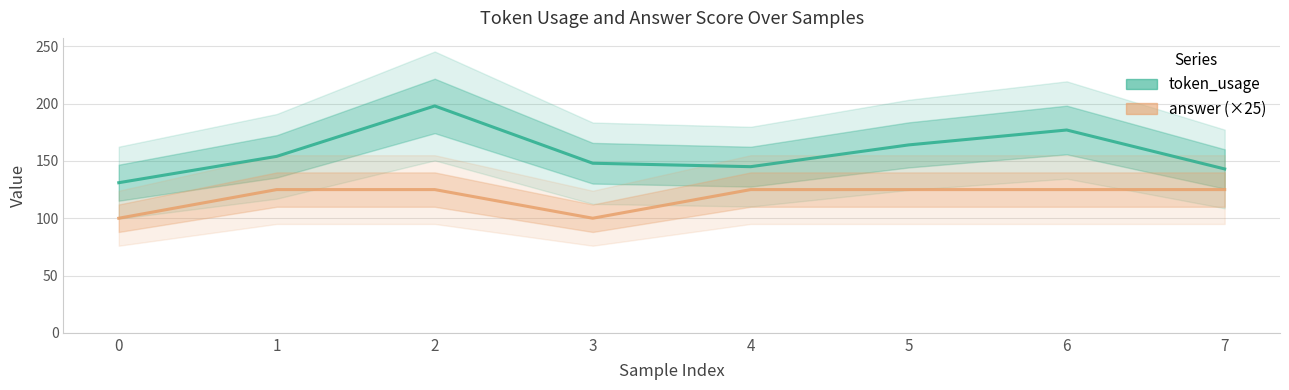

Does the chart have visible grid lines?

Yes